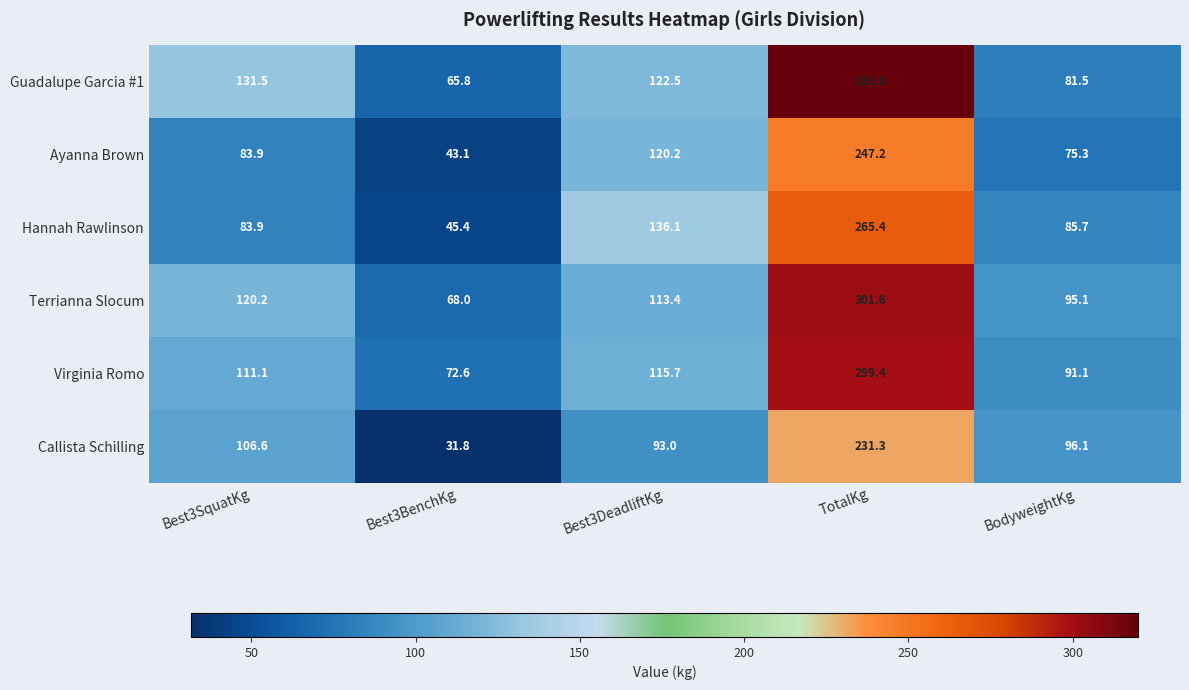

What is the difference between the second highest and second lowest values in the Guadalupe Garcia #1 series?

50.0